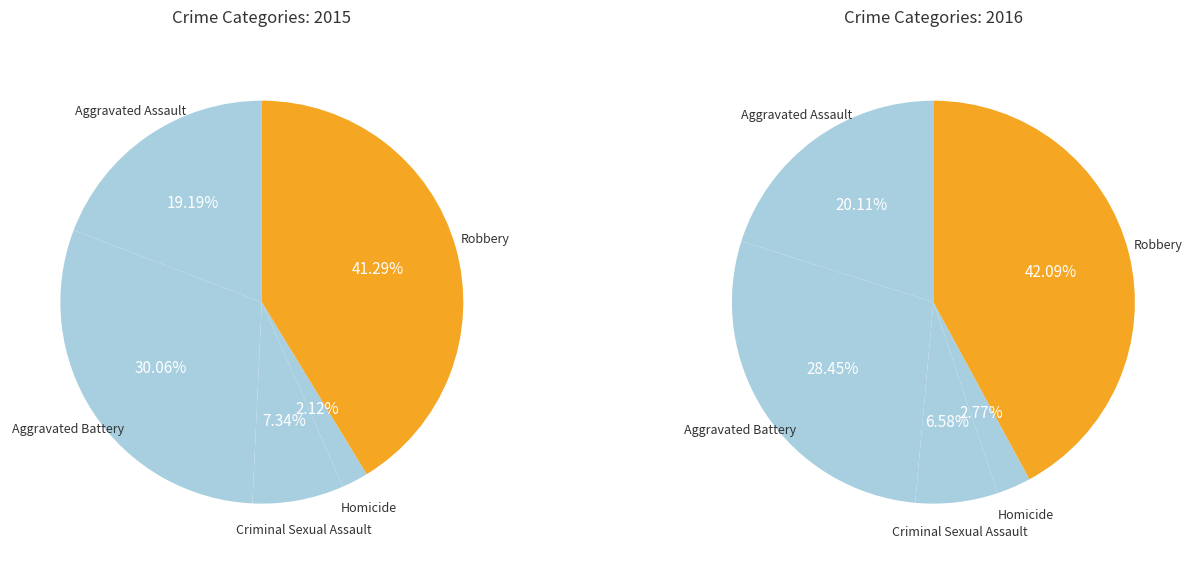

Combined, do Criminal Sexual Assault and Aggravated Battery account for over 50%?

No